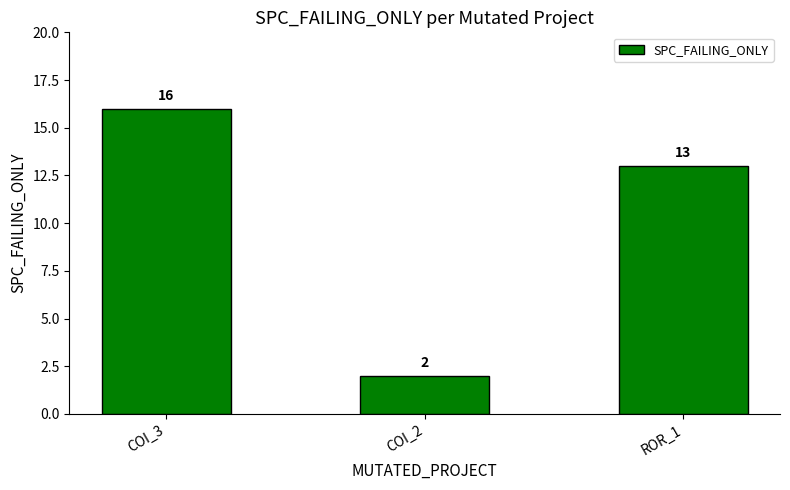

What is the maximum value shown in the chart?

16